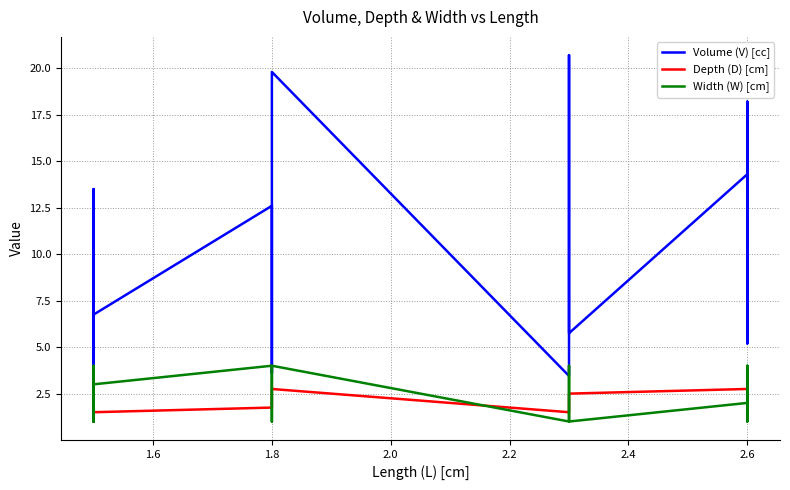

Which series has the widest spread of values?

Volume (V) [cc]